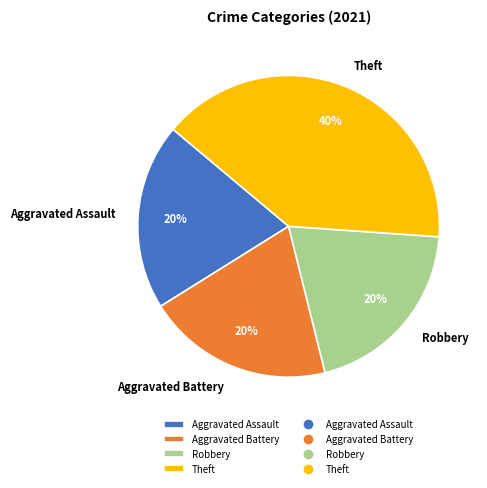

Which category has the biggest portion of the pie?

Theft